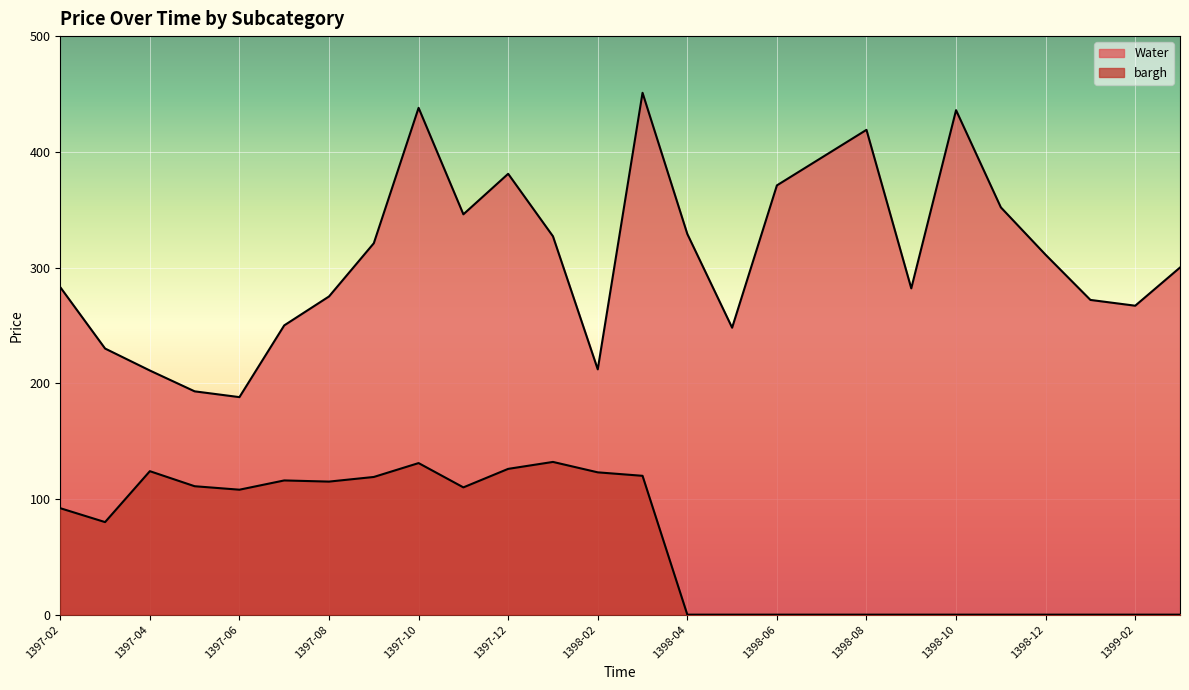

What is the difference between the second highest and minimum values in the Water series?

250